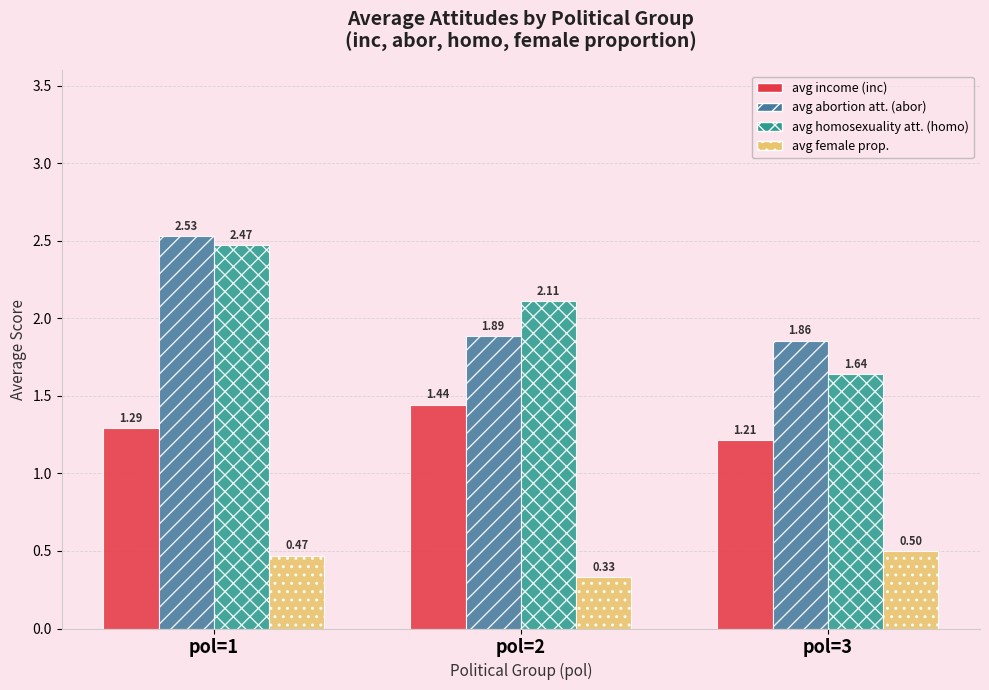

What is the spread (max minus min) of values at pol=2?

1.8